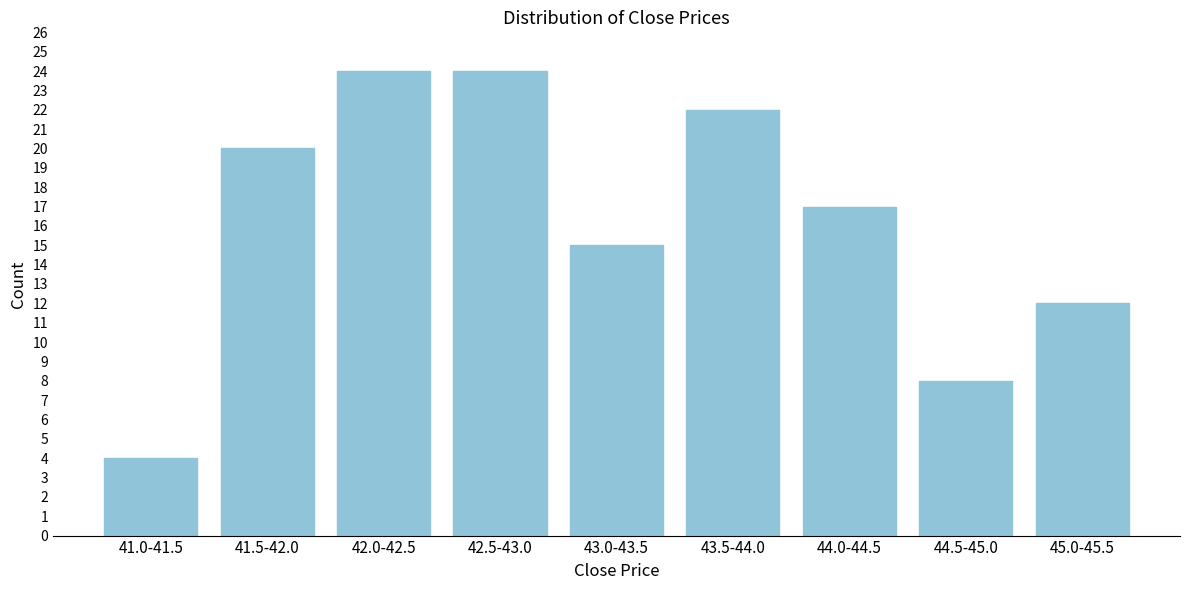

Reading right to left, transcribe all the data shown in this chart.

12	8	17	22	15	24	24	20	4